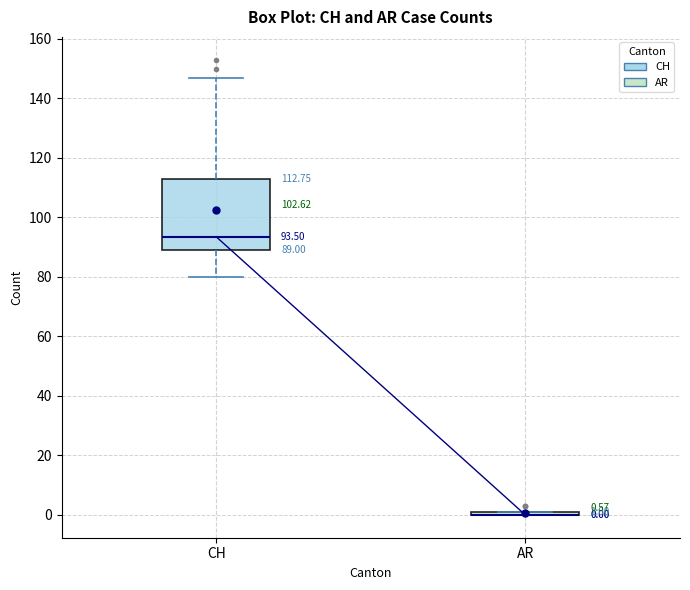

Which box is the tallest, from its lower edge to its upper edge?

CH